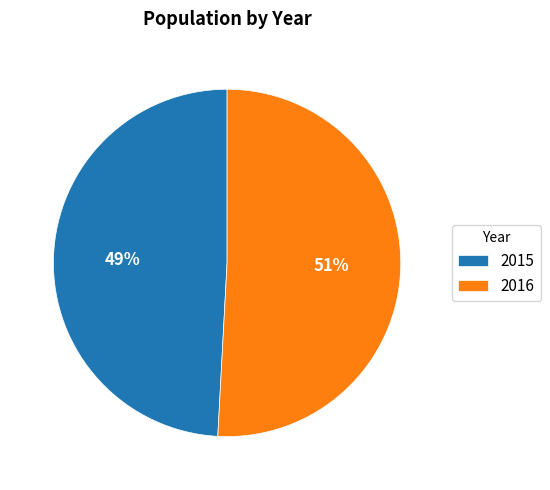

What percentage is the 2016 slice, to the nearest percent?

51%